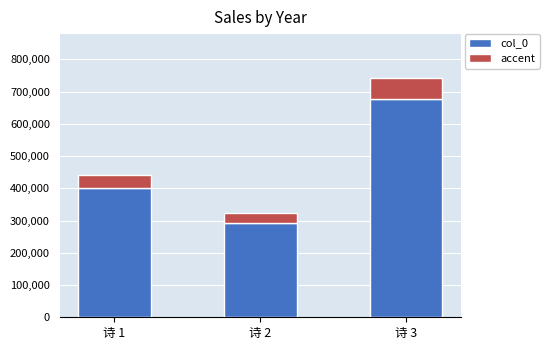

How many values in the col_0 series are below 402398?

1